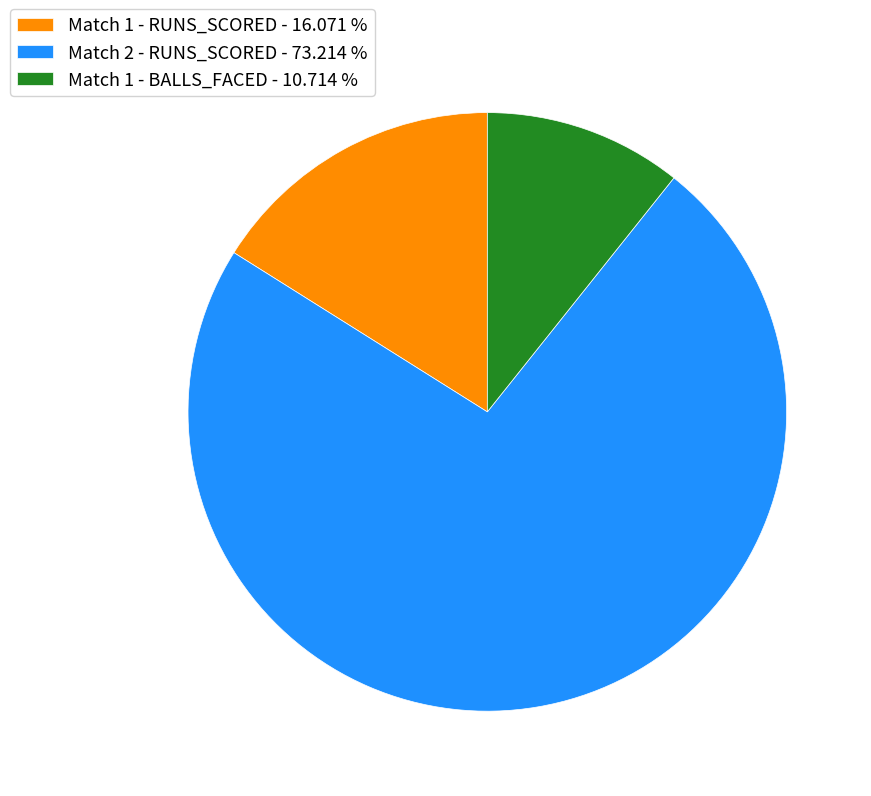

Combined, do Match 1 - RUNS_SCORED - 16.071 % and Match 2 - RUNS_SCORED - 73.214 % account for over 50%?

Yes